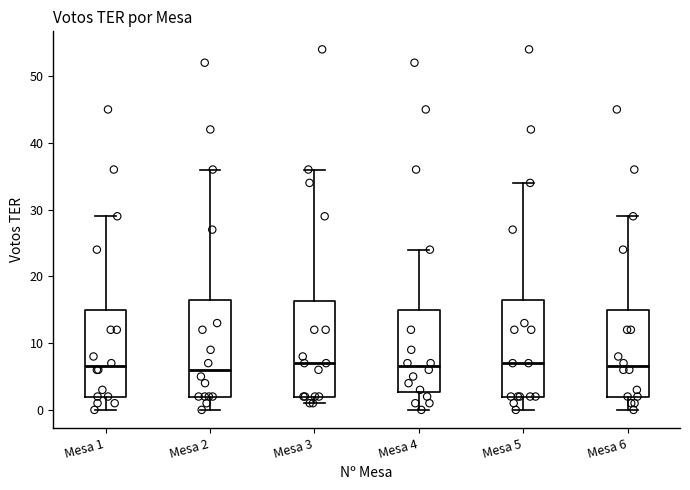

Reading left to right, transcribe this box plot: for each box, give where its median line is, the range the box spans, and where its two whiskers end, as read against the y-axis. The values are not printed on the chart, so give them approximately, as read against the axis.

Mesa 1: median 7, box 2 to 15, whiskers 0 to 29
Mesa 2: median 6, box 2 to 17, whiskers 0 to 36
Mesa 3: median 7, box 2 to 16, whiskers 1 to 36
Mesa 4: median 7, box 3 to 15, whiskers 0 to 24
Mesa 5: median 7, box 2 to 17, whiskers 0 to 34
Mesa 6: median 7, box 2 to 15, whiskers 0 to 29